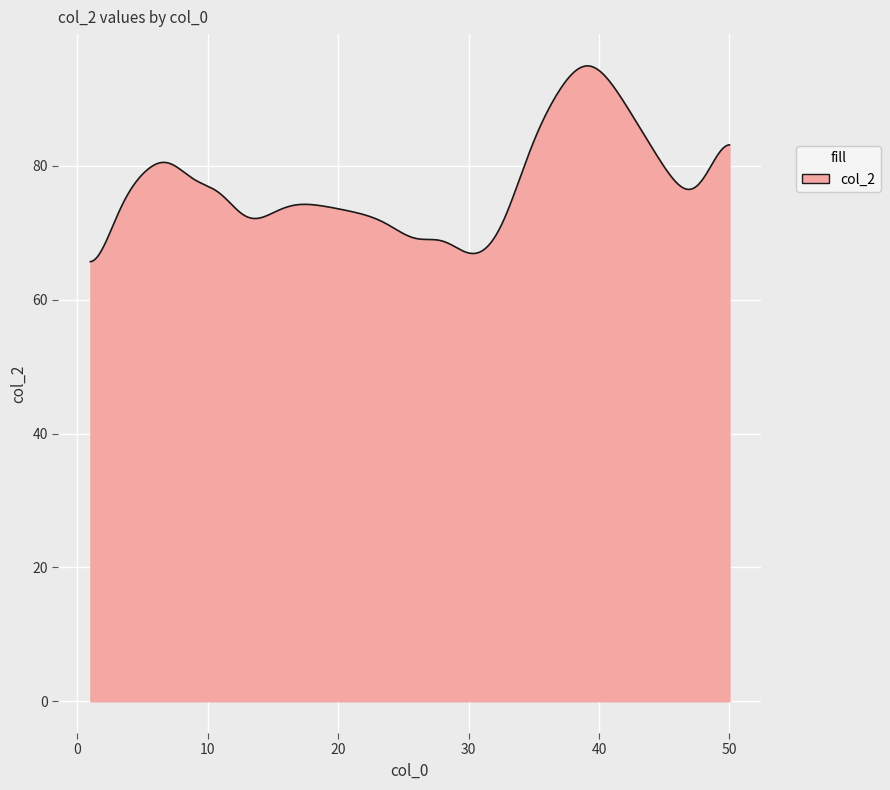

What is the difference between the maximum and minimum values?

29.3